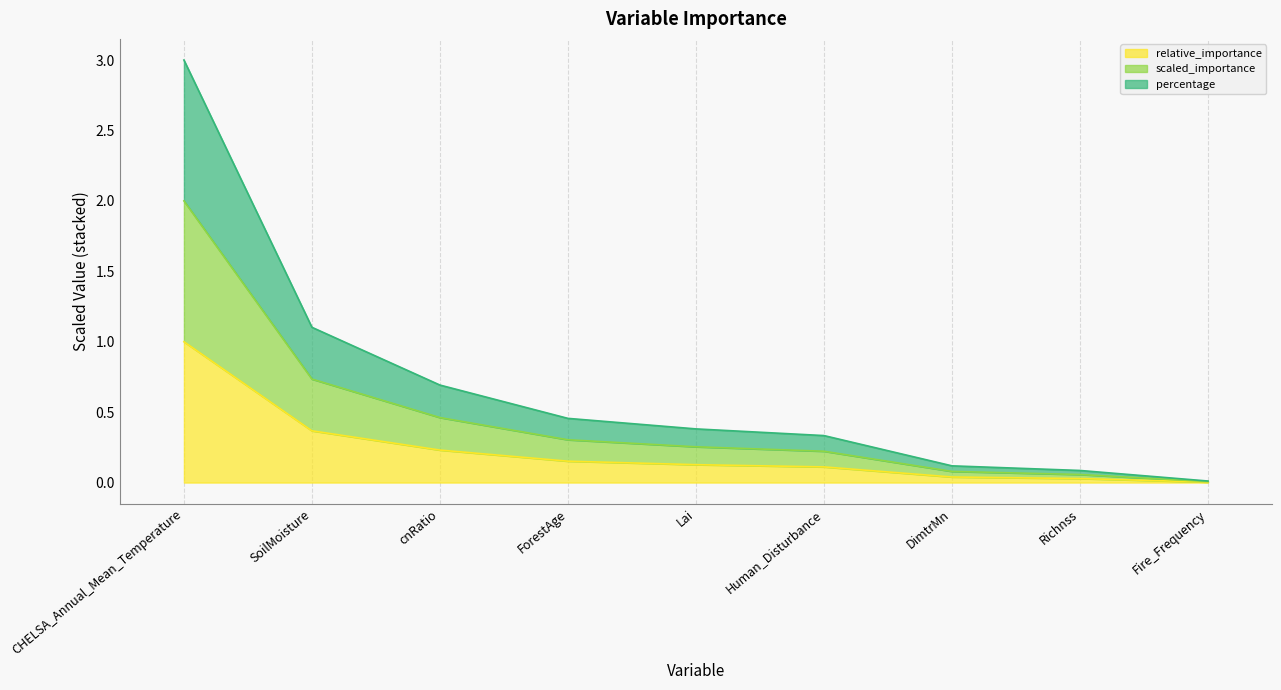

Rank the series at Richnss from highest to lowest value.

scaled_importance, percentage, relative_importance